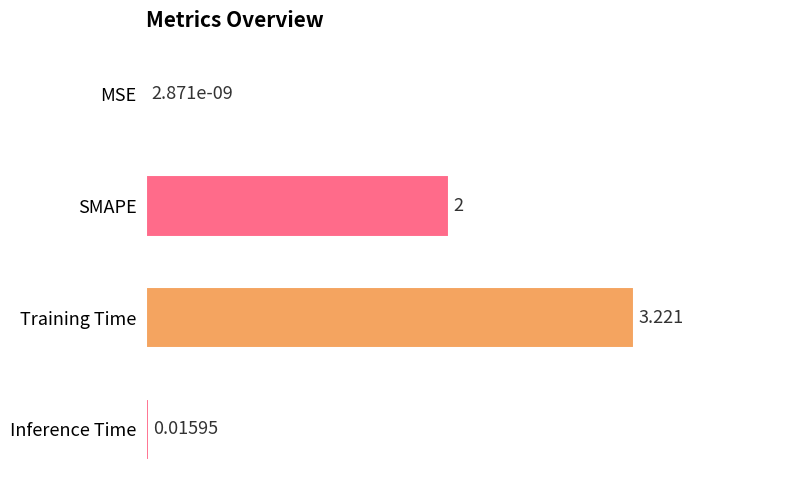

Which has a higher value, Inference Time or SMAPE?

SMAPE